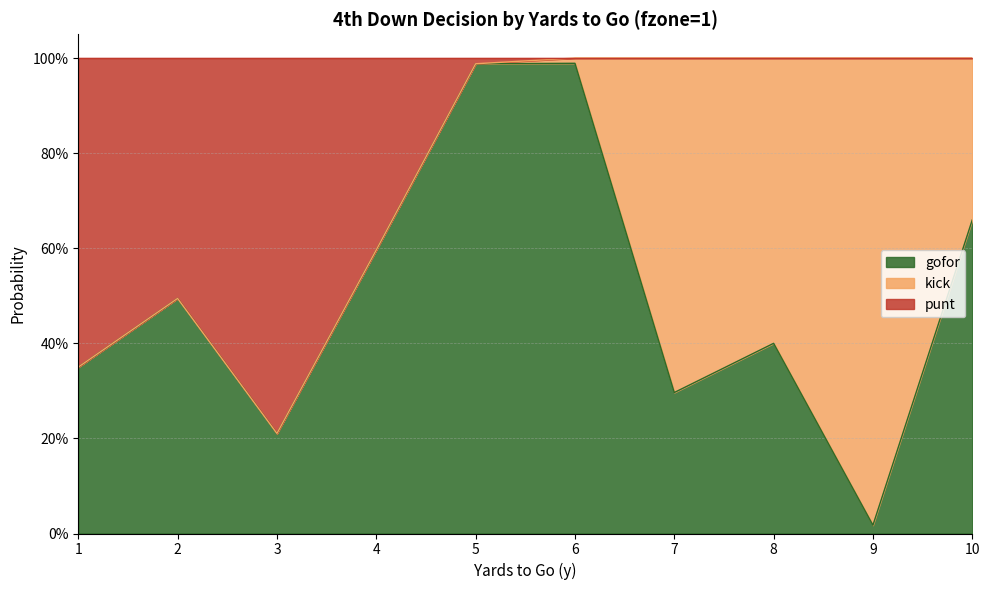

What is the value of the gofor point at the 6th from the left?

1.0